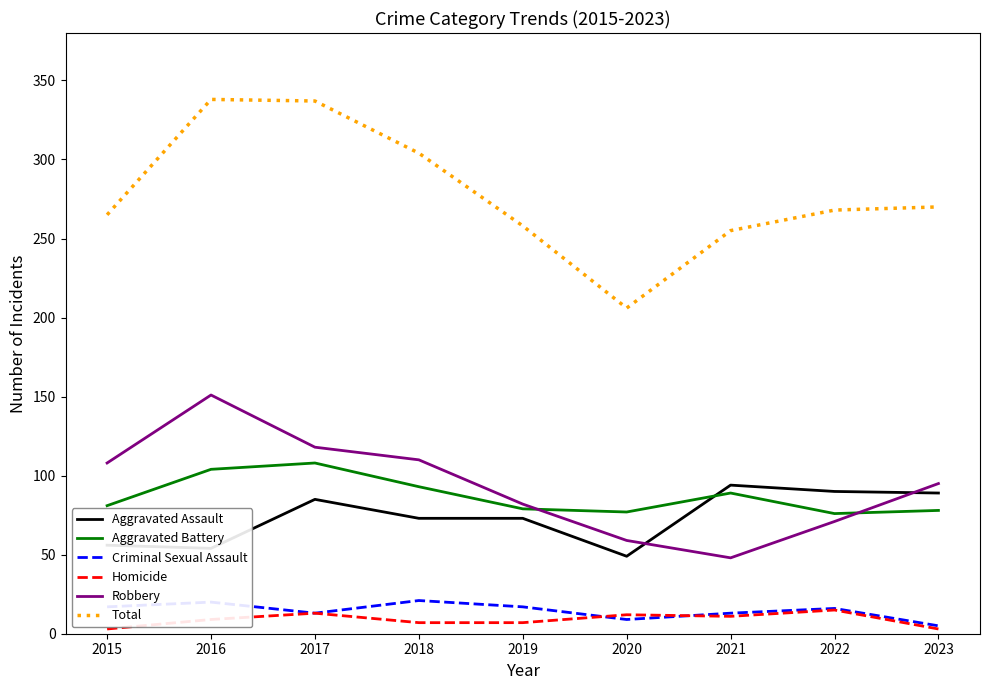

At which label does Aggravated Assault reach its minimum?

2020